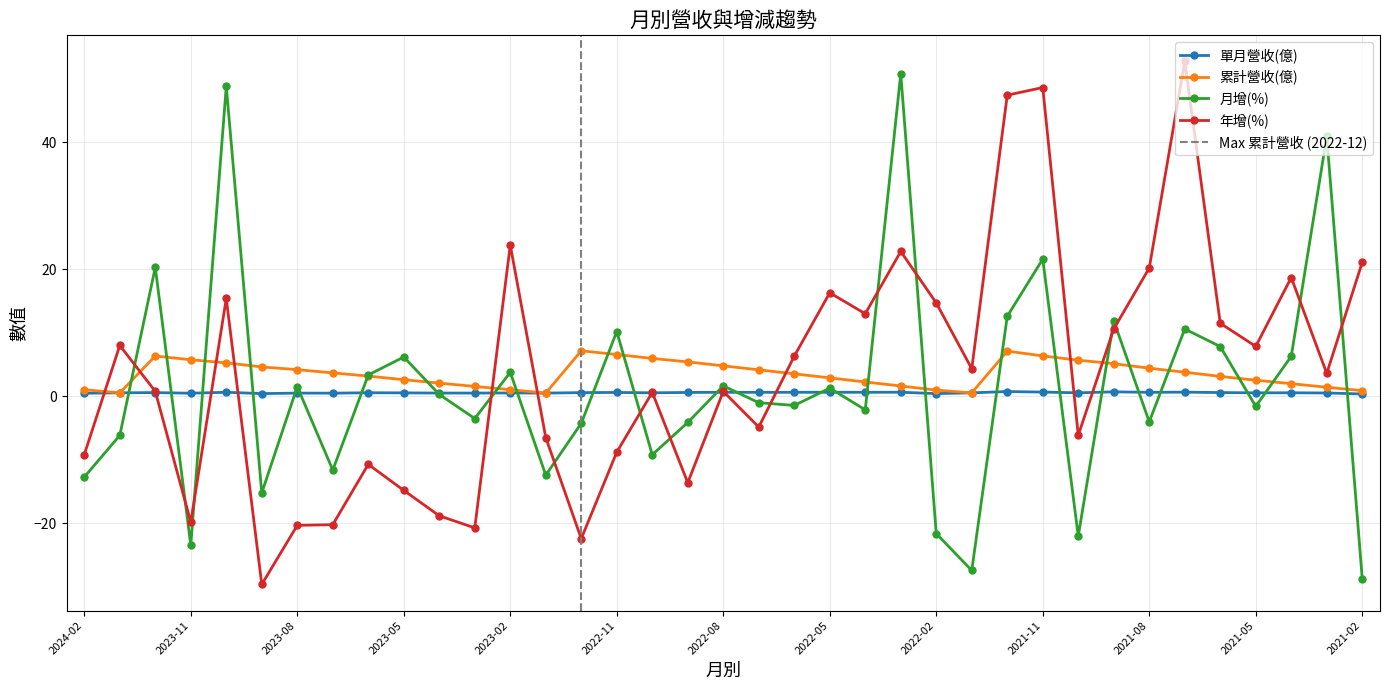

How many values in the 累計營收(億) series are below 3?

16